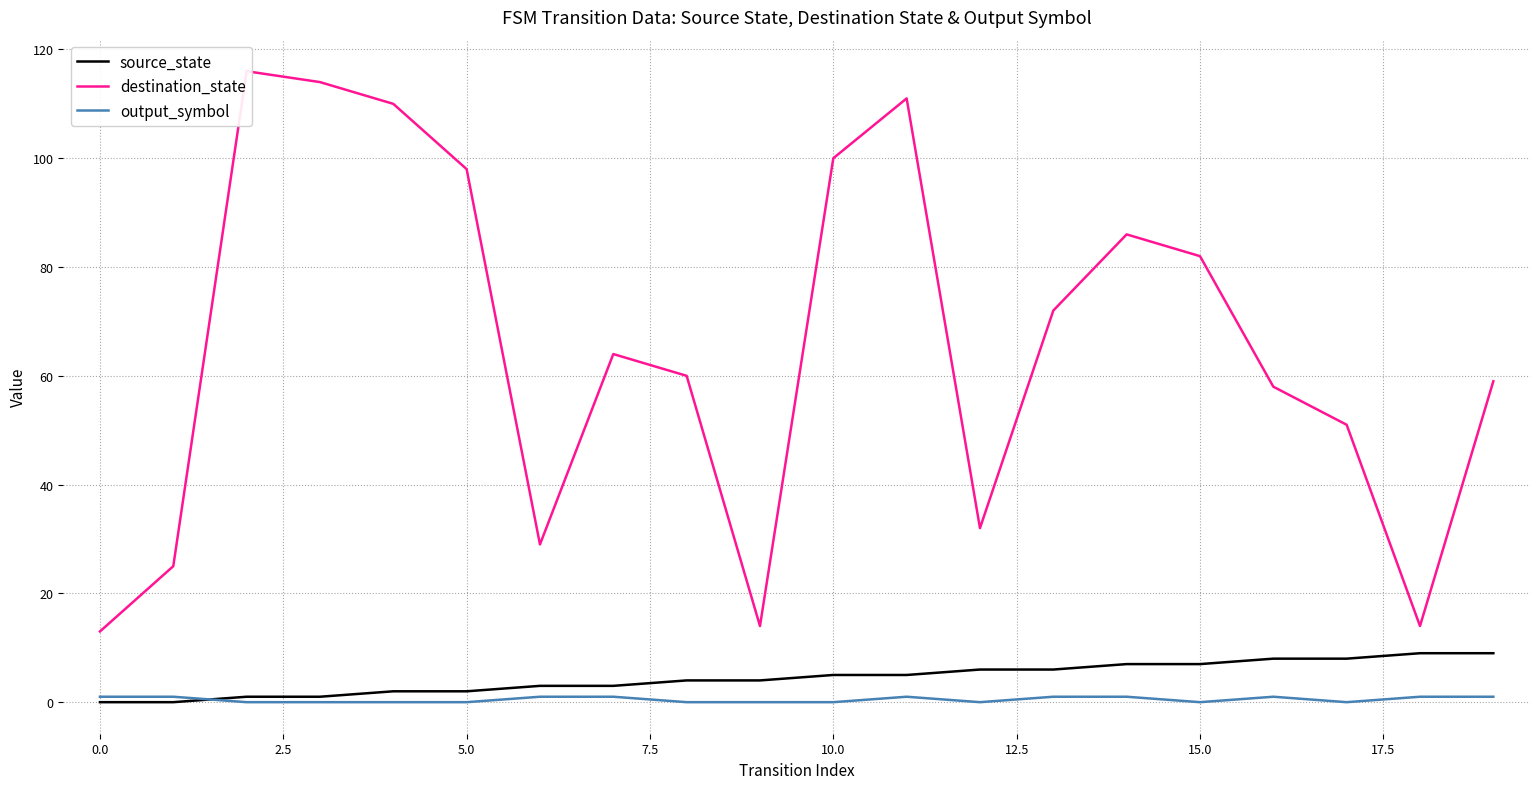

How many lines are shown in the chart?

3